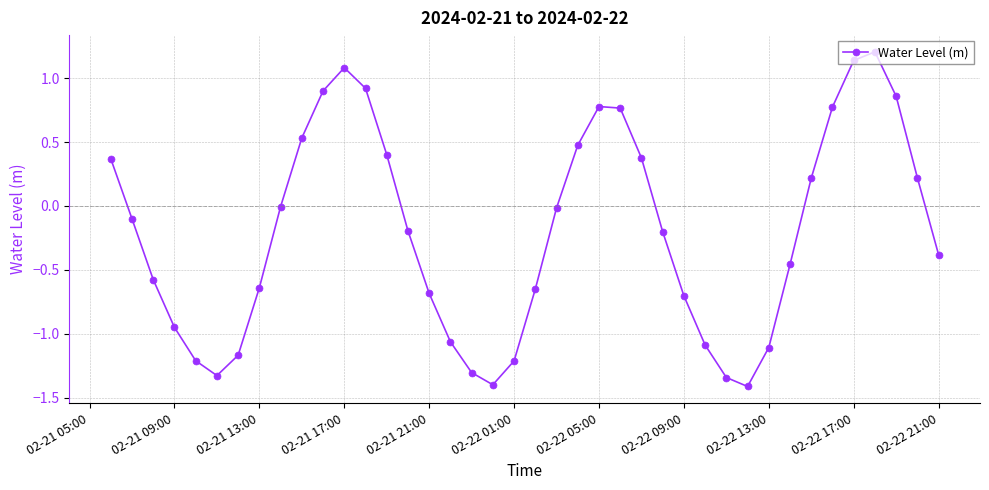

What is the difference between the second highest and minimum values?

2.5